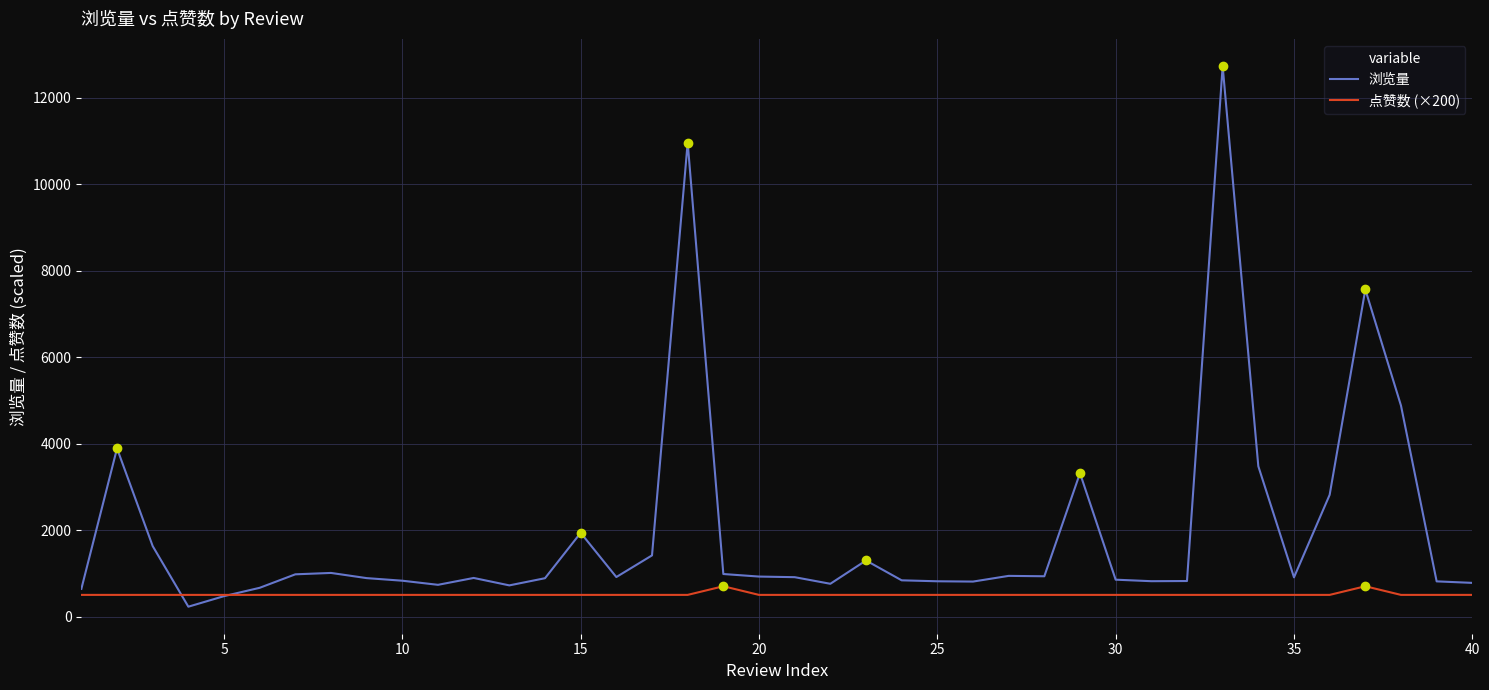

Which series has the largest total across all categories?

浏览量